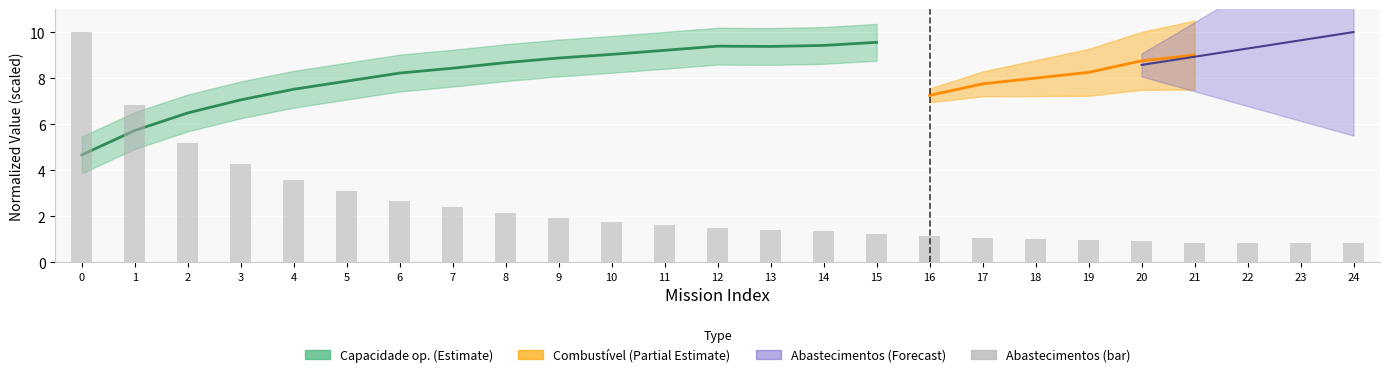

How many values exceed 1?

19